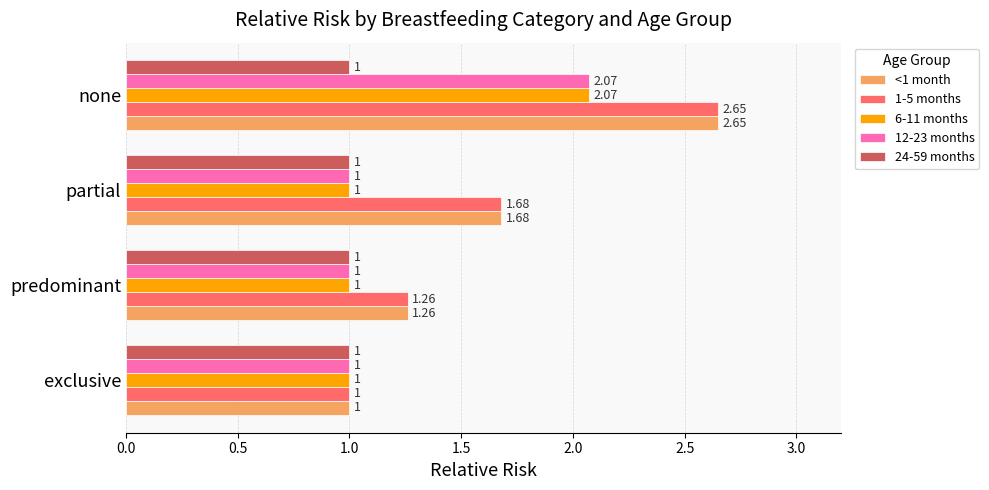

Which category has the lowest value in the <1 month series?

exclusive